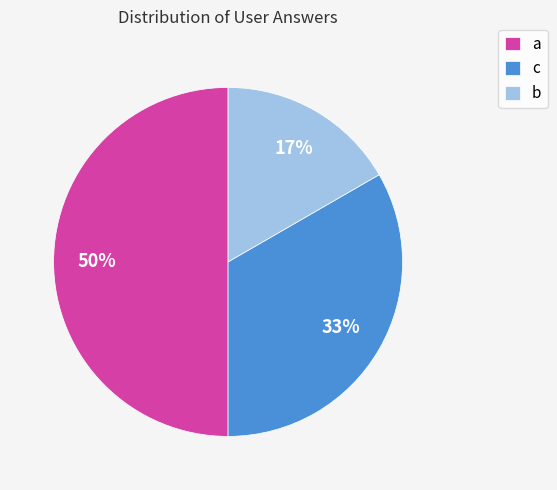

Between c and a, which is larger?

a